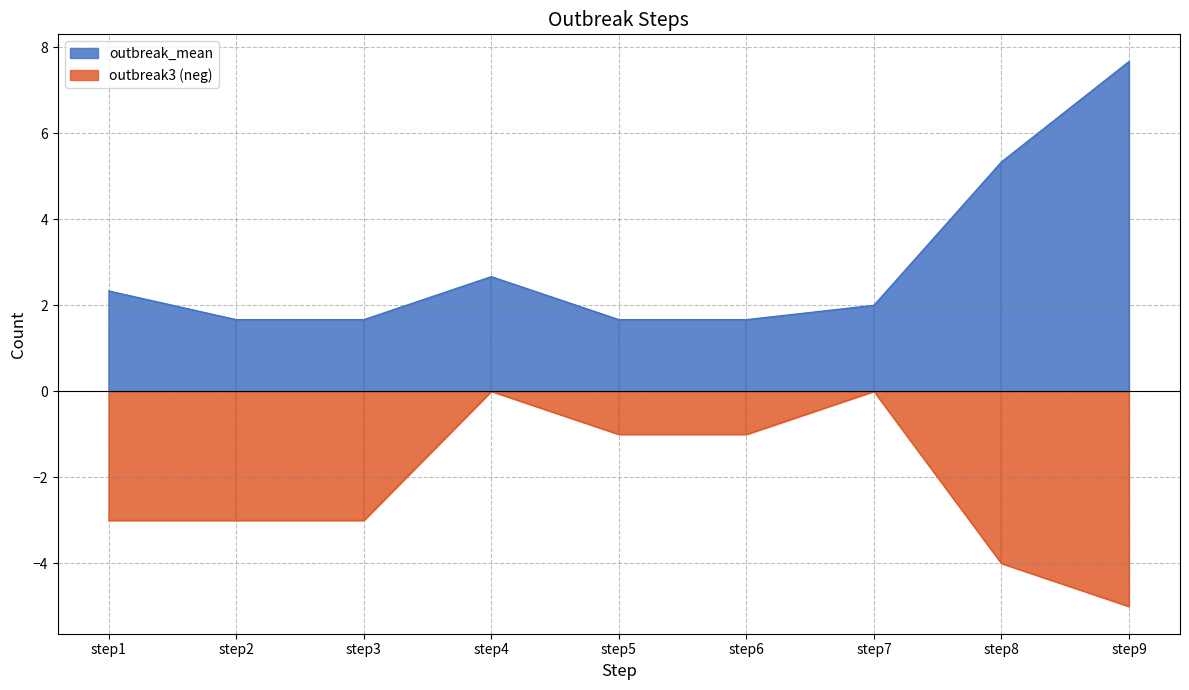

The value of outbreak3 at step7 is 0.0. True or false?

True